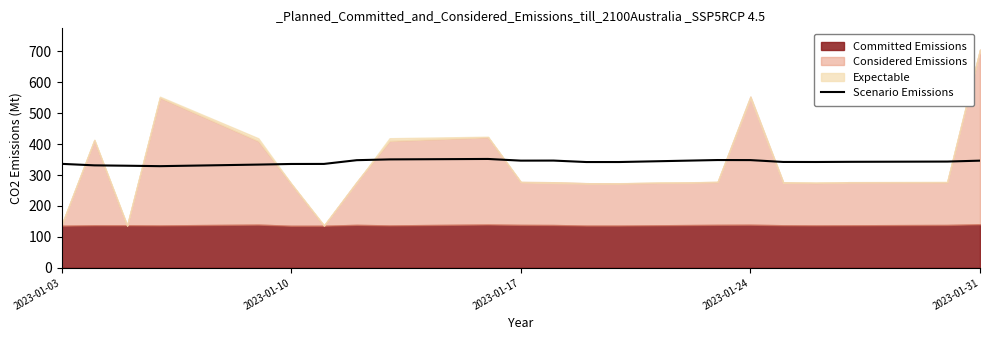

What is the highest value of the Scenario Emissions series?

352.0